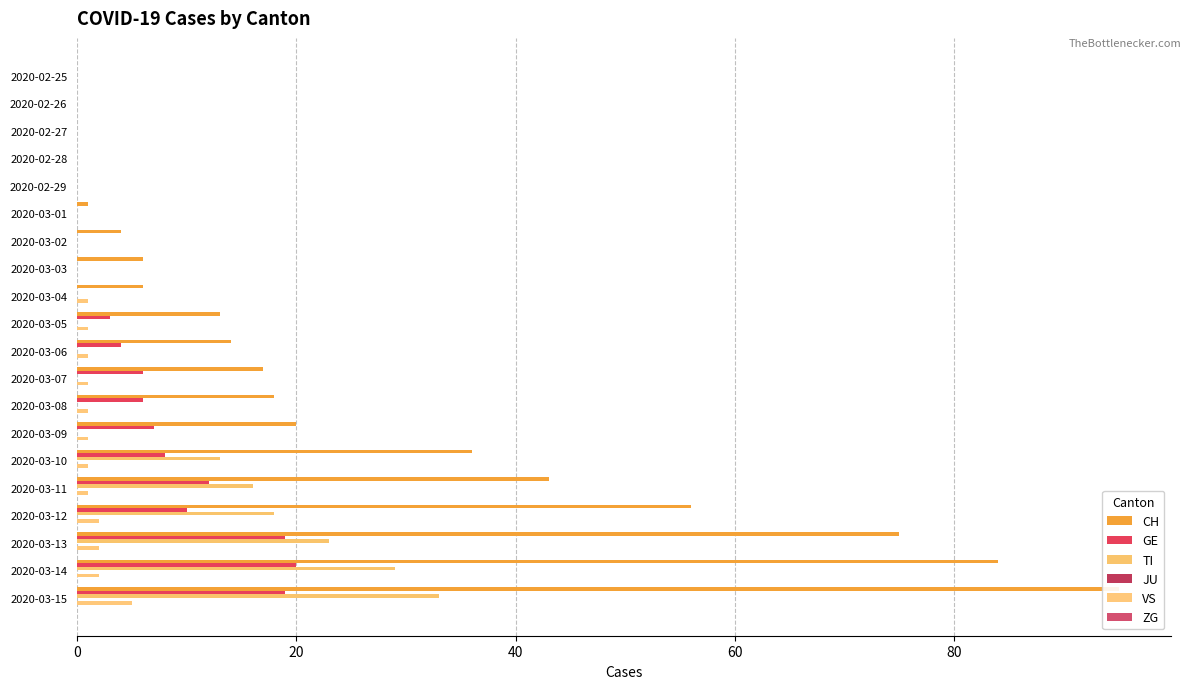

Does the chart contain any negative values?

No